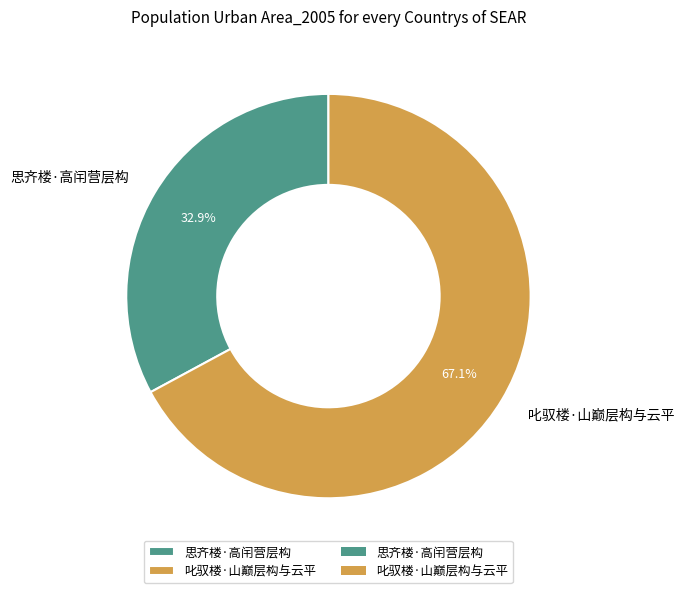

What percentage is the 叱驭楼·山巅层构与云平 slice, to the nearest percent?

67%